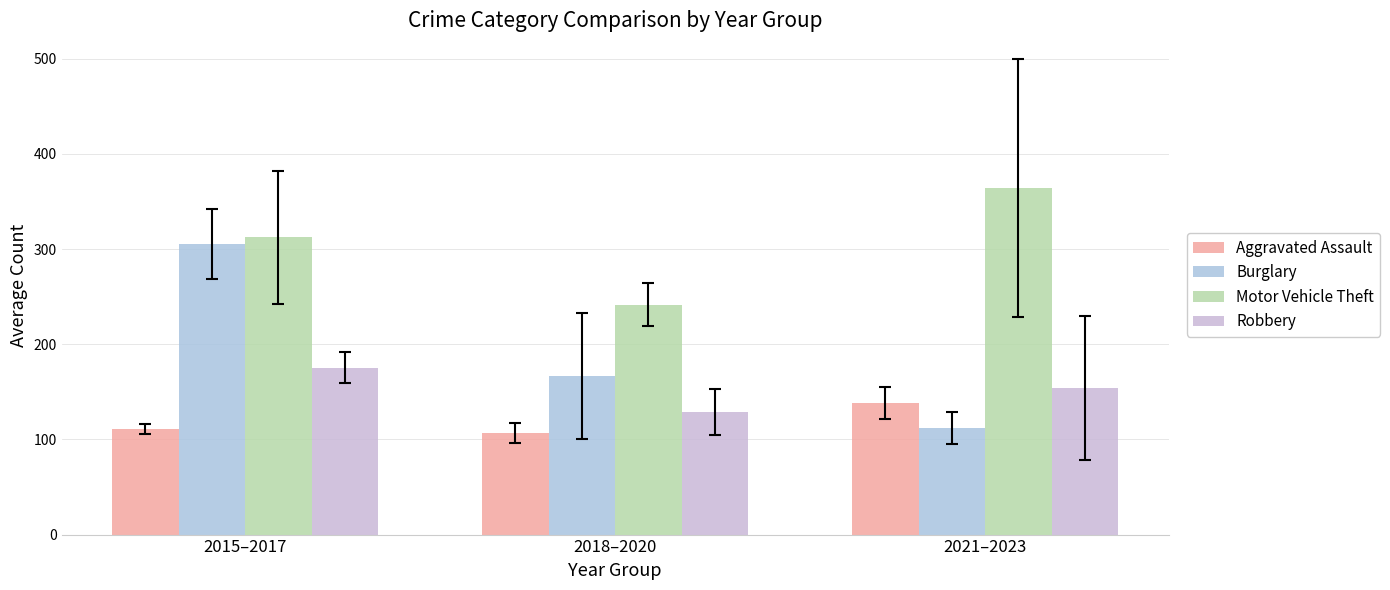

At how many categories does at least one series exceed 294?

2